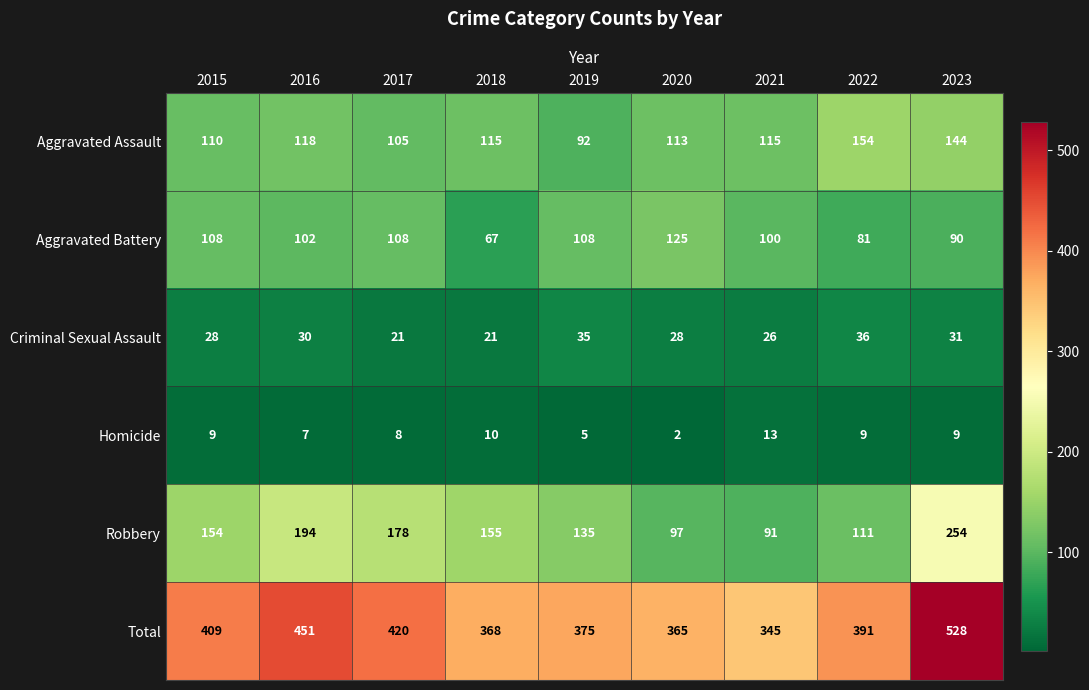

At which label does Aggravated Assault reach its peak?

2022